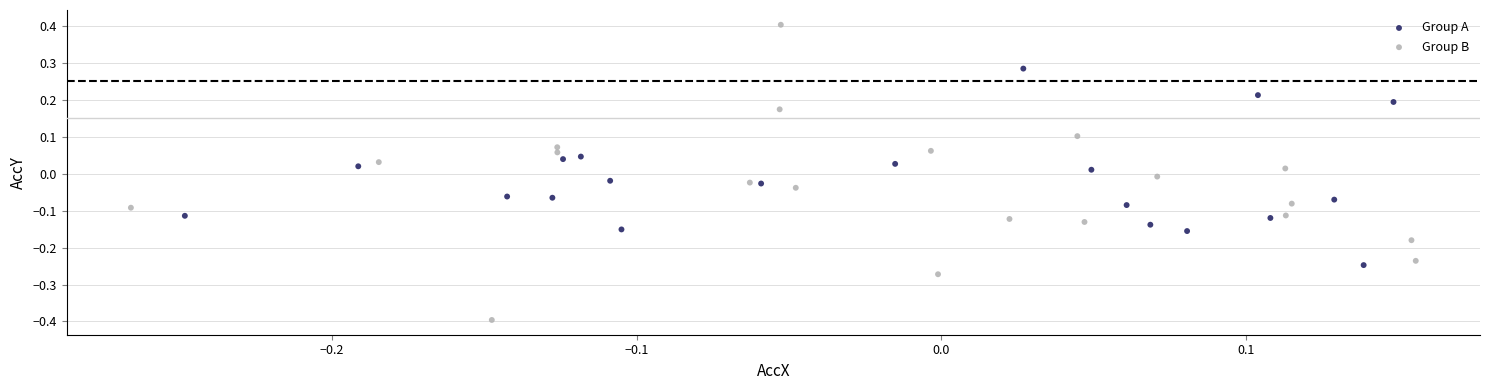

Which series has the widest spread of Y values?

Group B